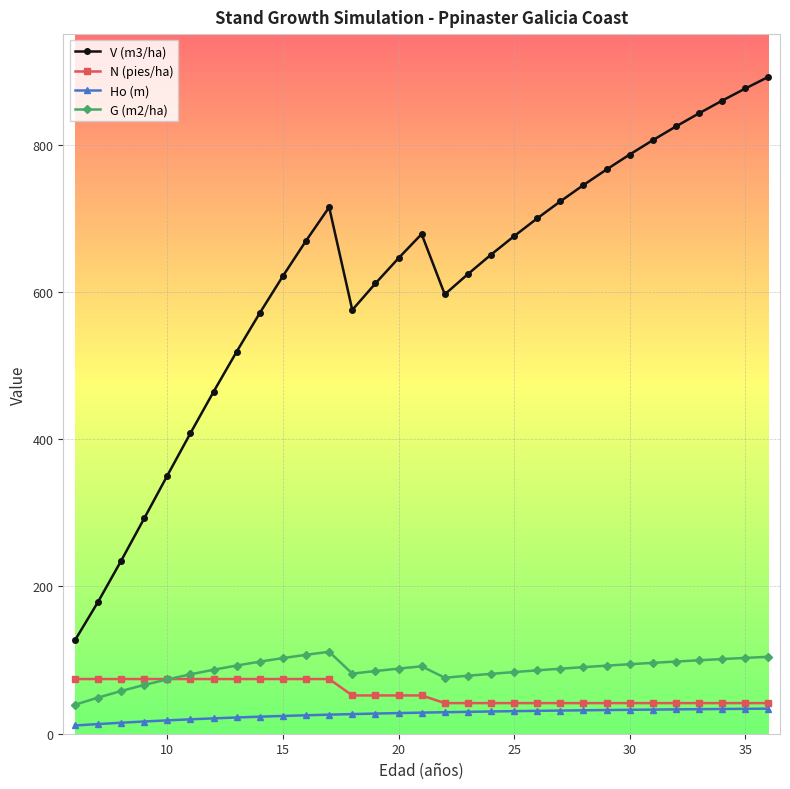

Which series has the widest spread of values?

V (m3/ha)